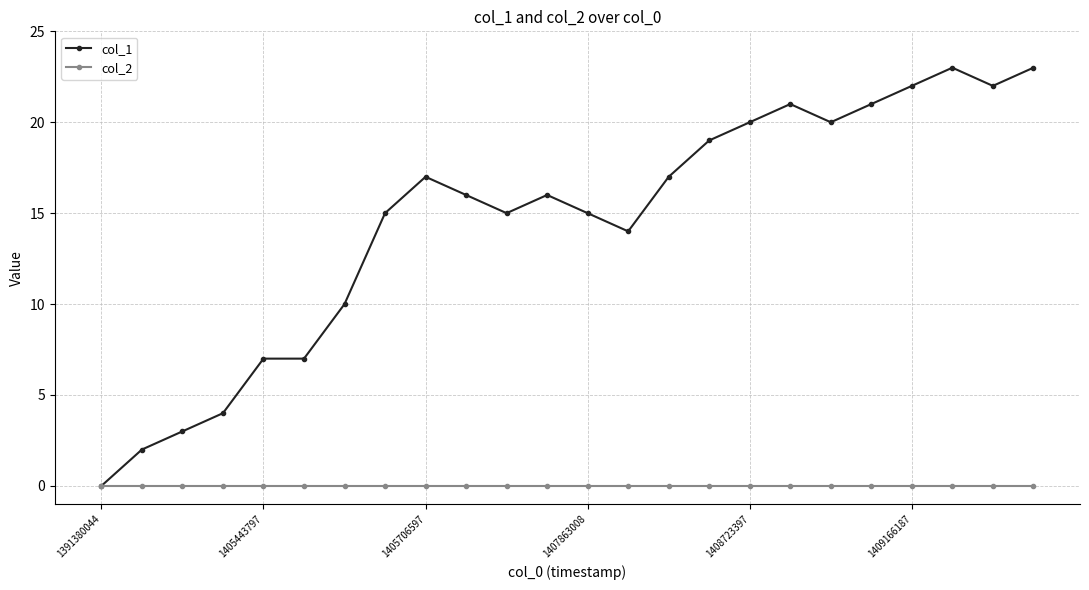

Rank the series by their average value, from lowest to highest.

col_2, col_1